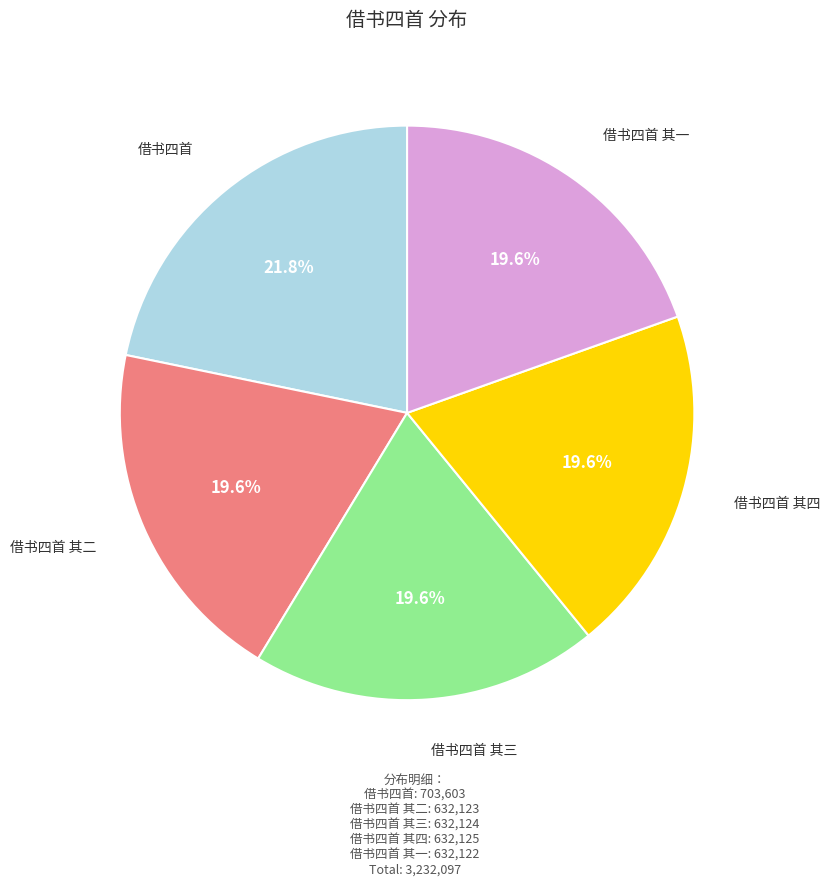

Is there any slice that represents more than half of the pie?

No